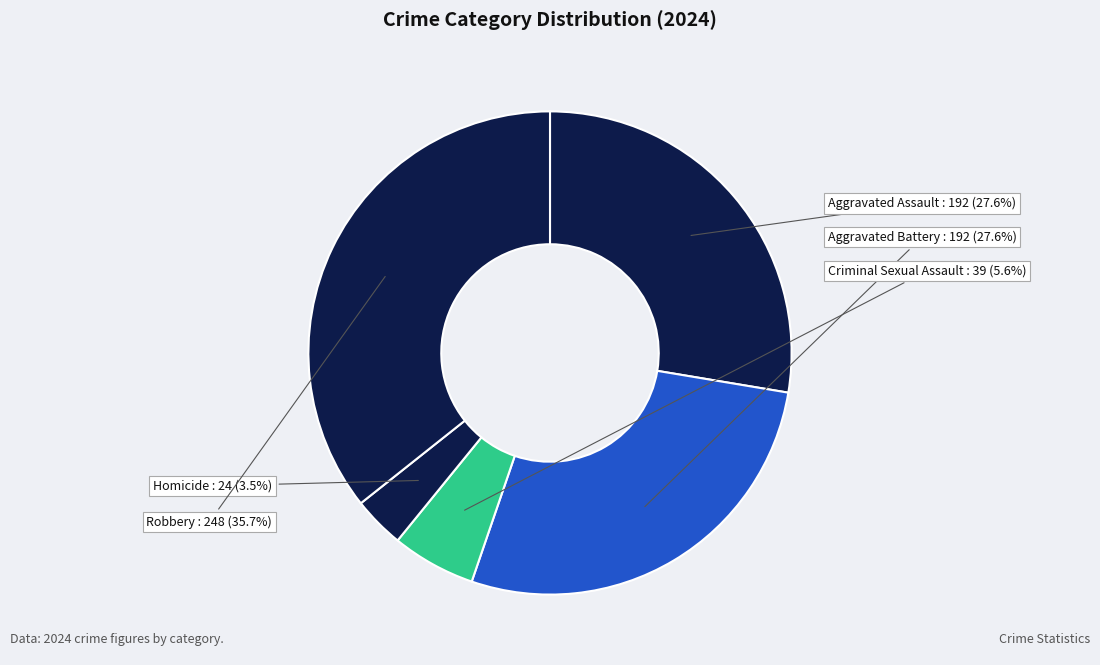

Does Aggravated Assault account for over 50% of the chart?

No